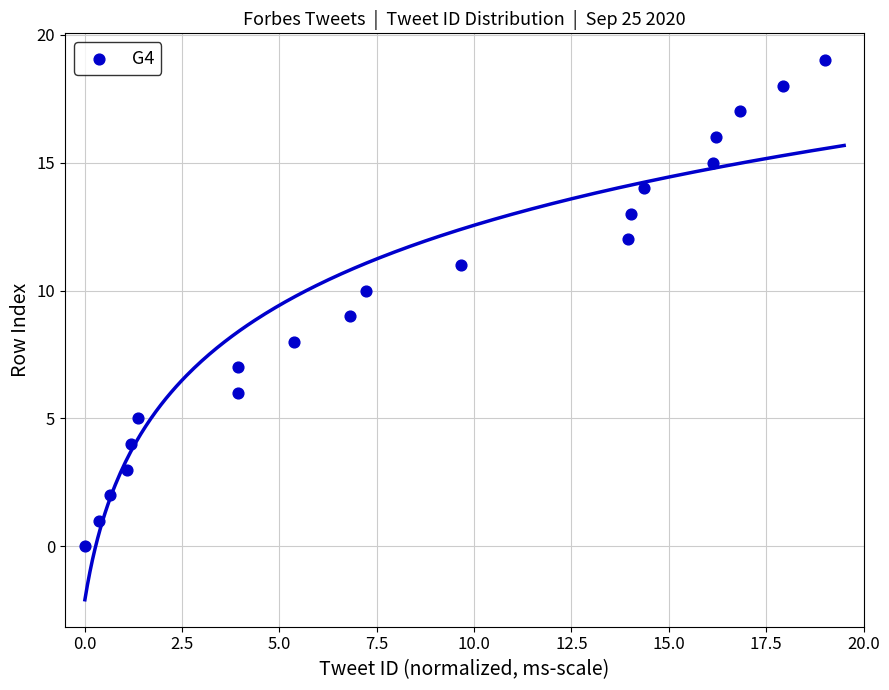

What is the range of Y values (max minus min)?

19